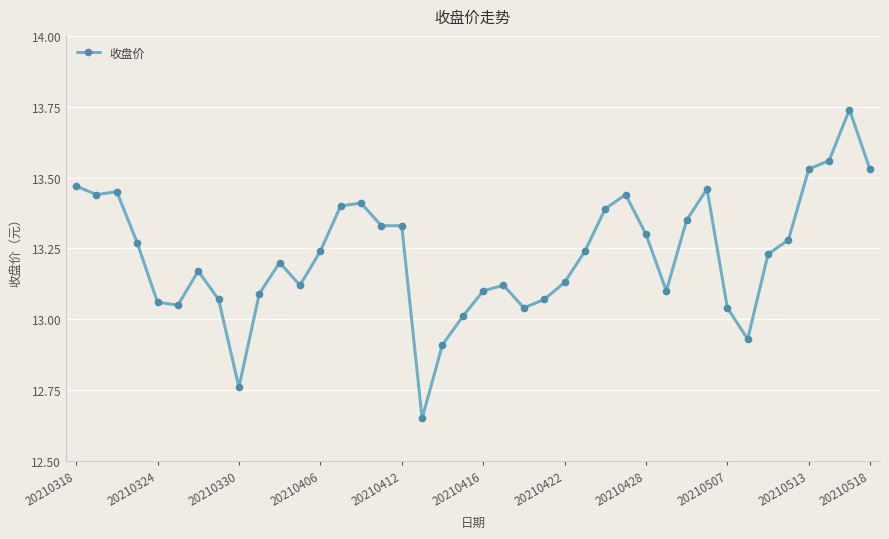

True or false: the data has more than 0 interior local peaks.

True